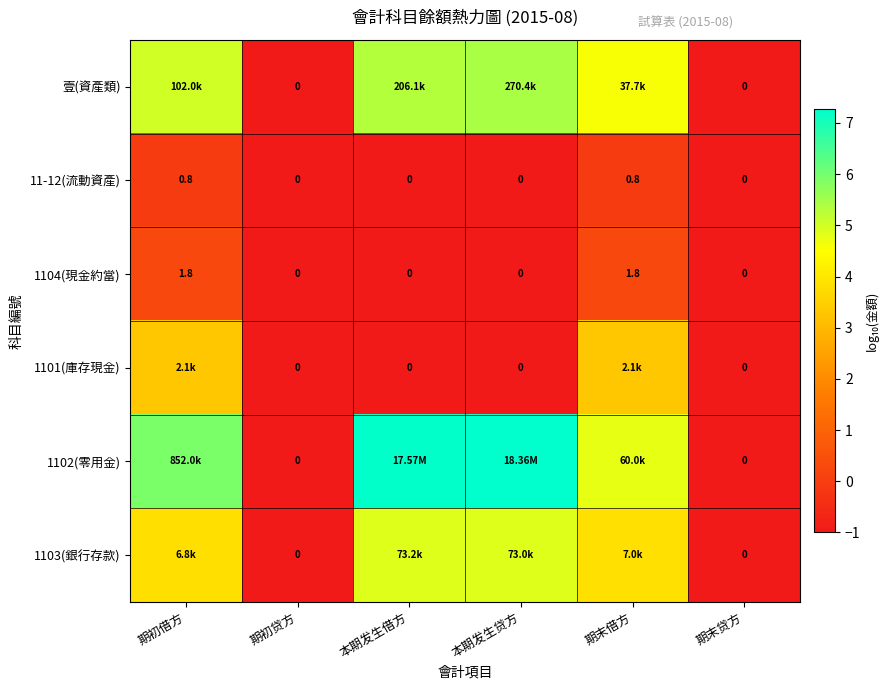

How many values in 11-12(流動資產) are above zero?

2